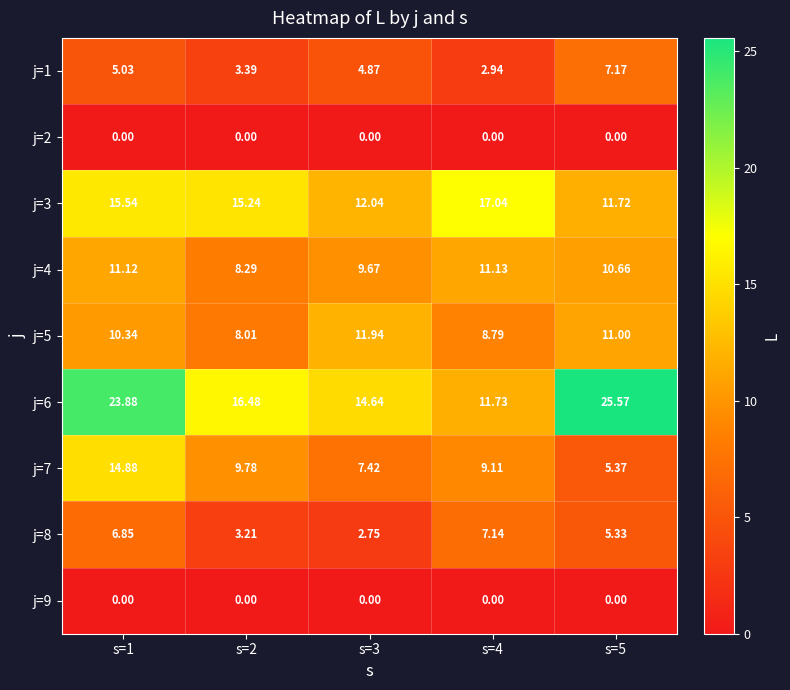

Is the value of j=8 at s=1 greater than the value of j=9 at s=3?

Yes